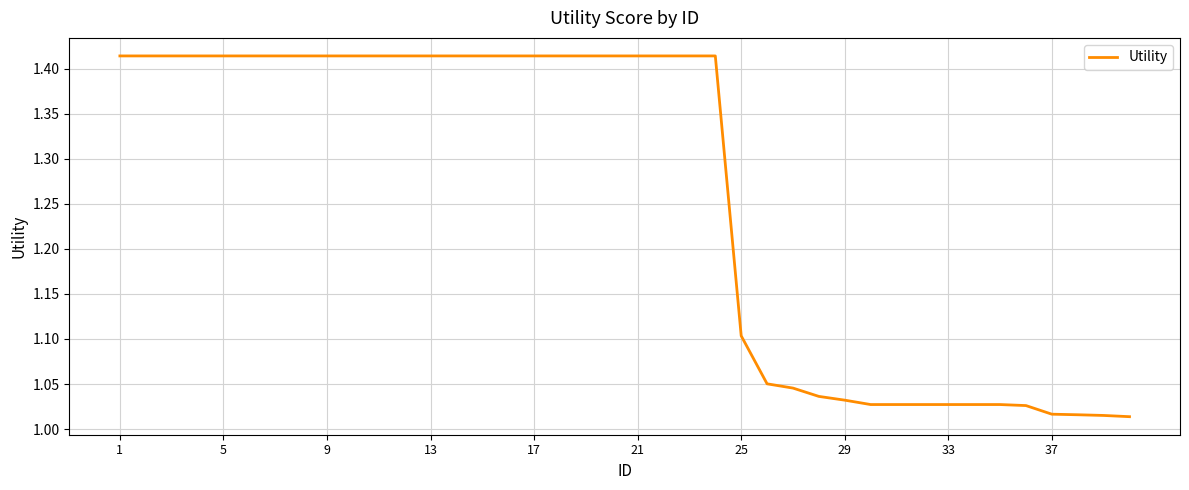

What is the difference between the maximum and minimum values?

0.4